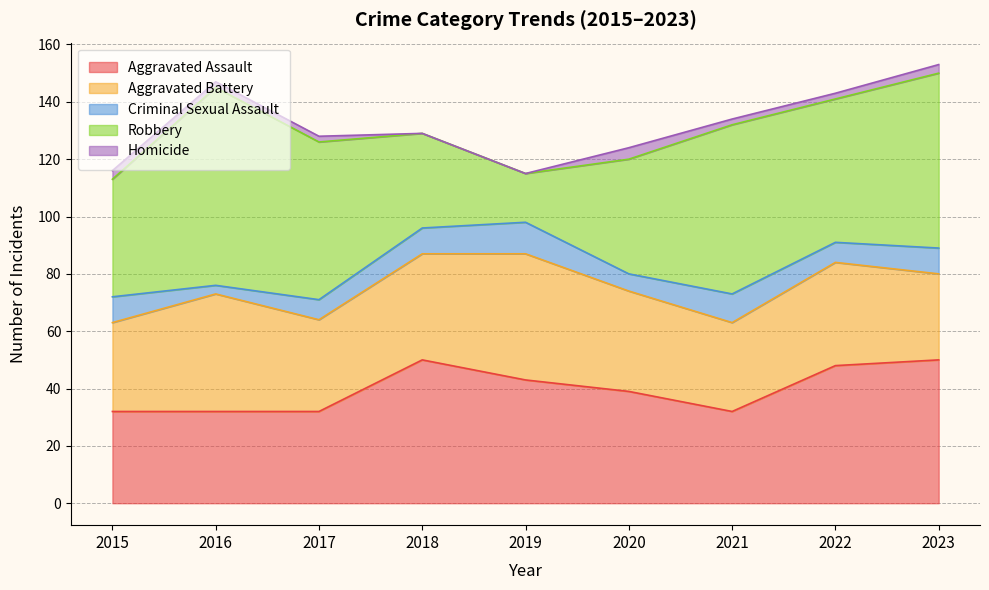

Read the Aggravated Assault value at 2016, to the nearest 5.

30